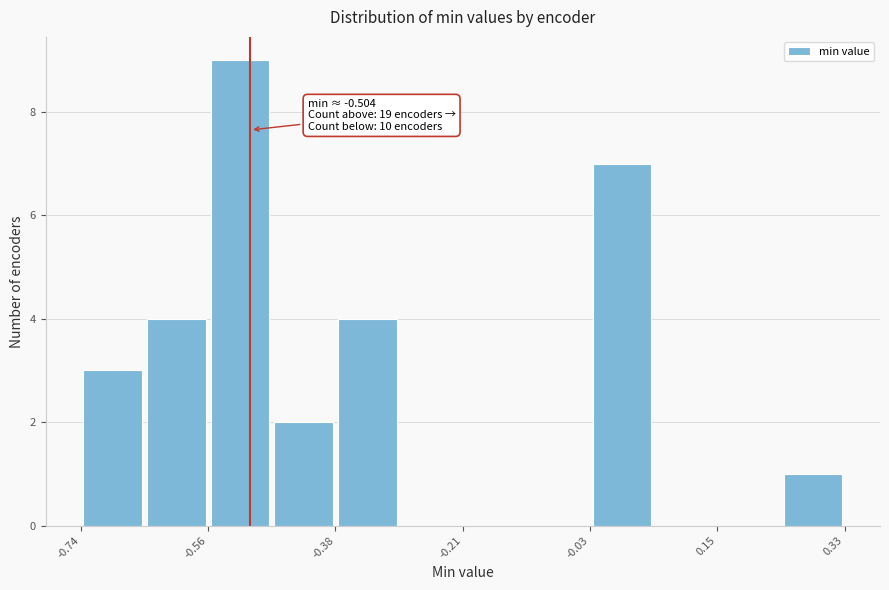

Over which range of the x-axis is the bar tallest?

-0.56 to -0.48